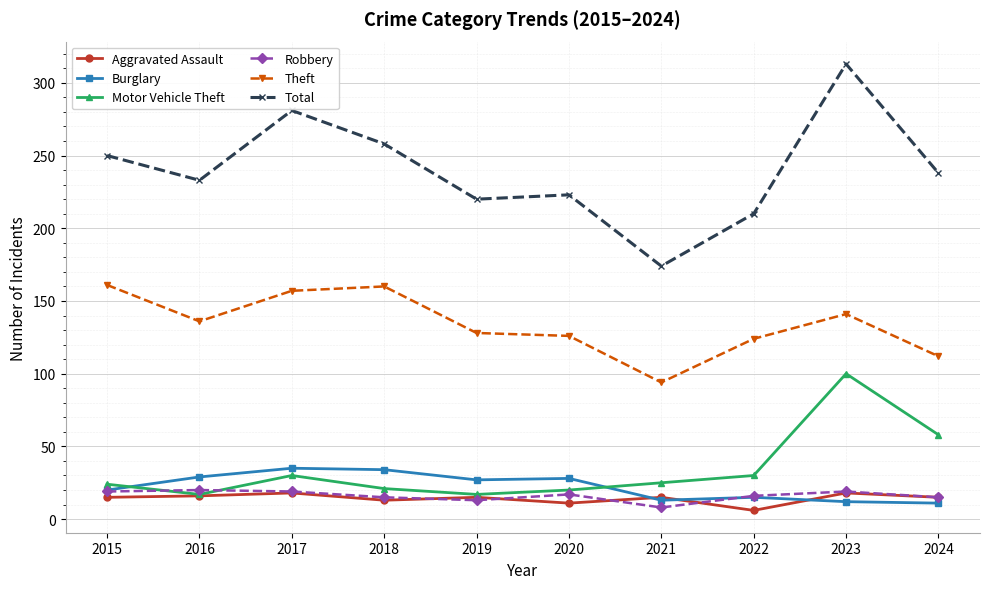

What is the value of the Burglary point at the 10th from the left?

11